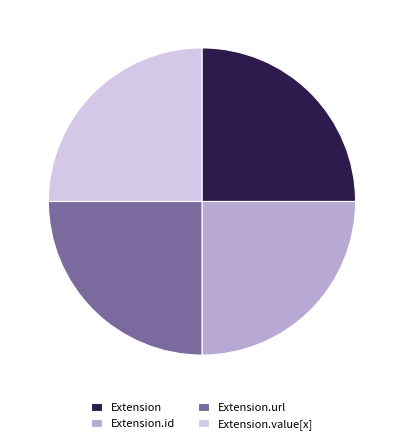

How many slices are in this pie chart?

4